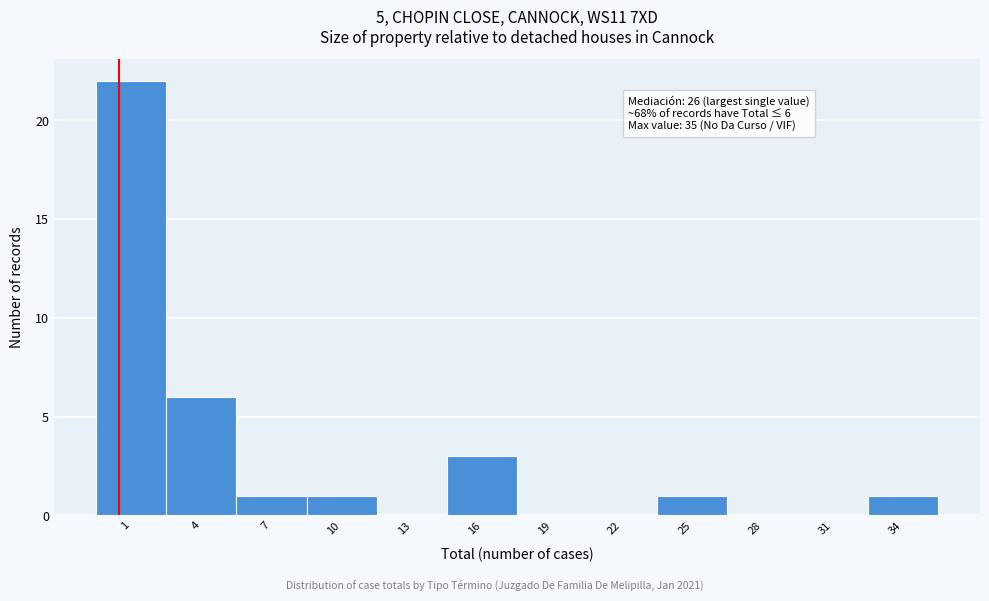

What is the sum of the values at 4 and 16?

9